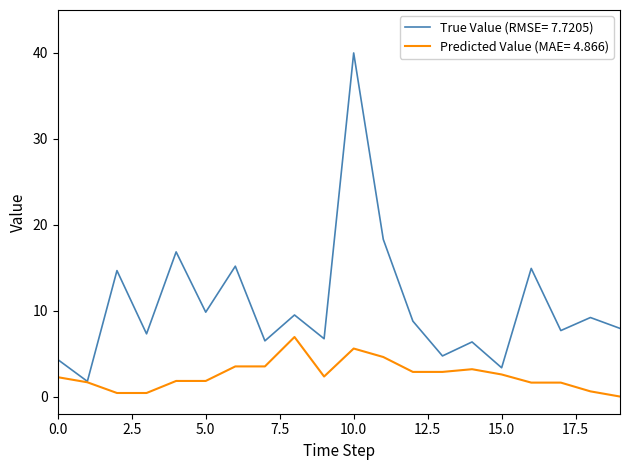

What is the greatest value displayed?

40.0